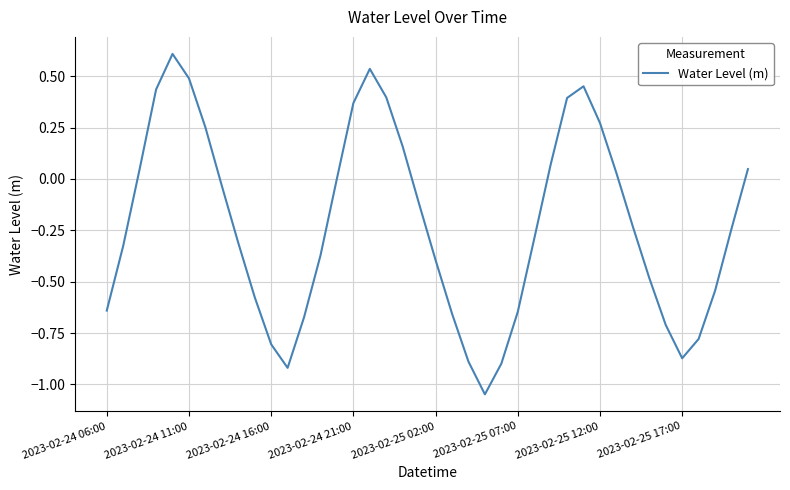

What is the difference between the maximum and minimum values?

1.7